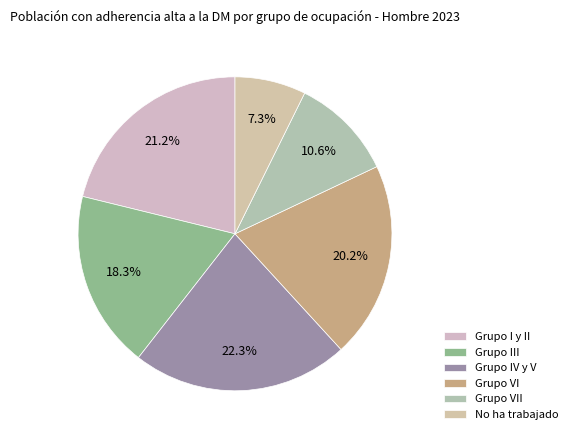

What percentage is the Grupo IV y V slice, to the nearest percent?

22%